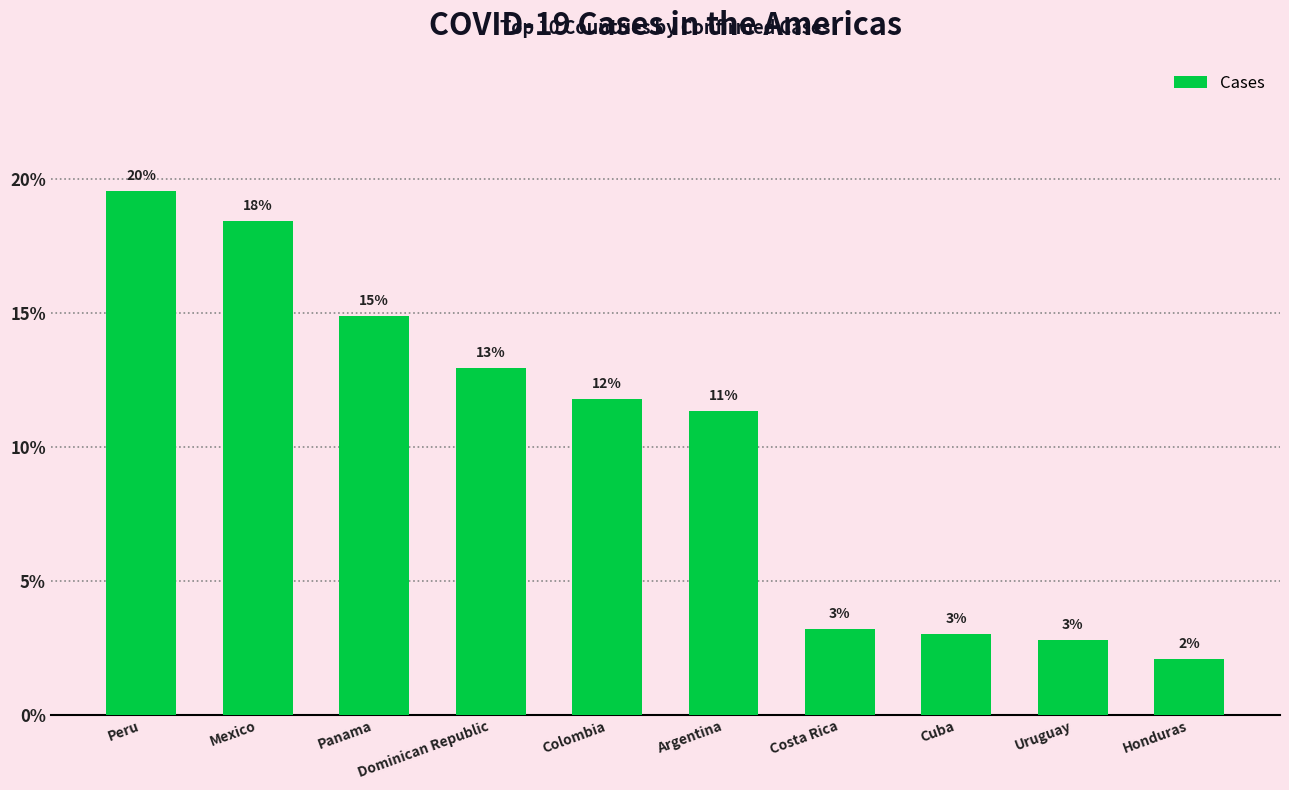

True or false: the data shows 3.0 at Cuba.

True